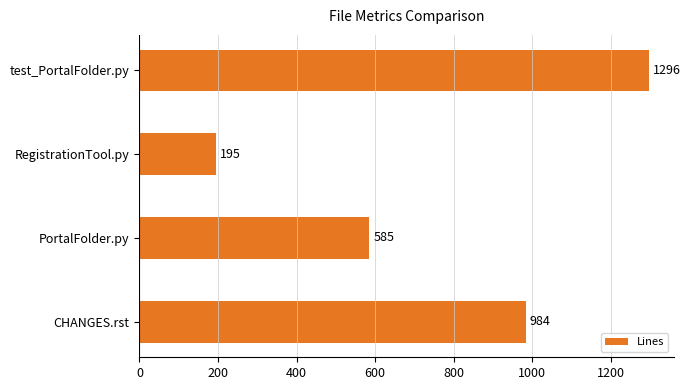

What is the value of the 2nd bar from the top?

195